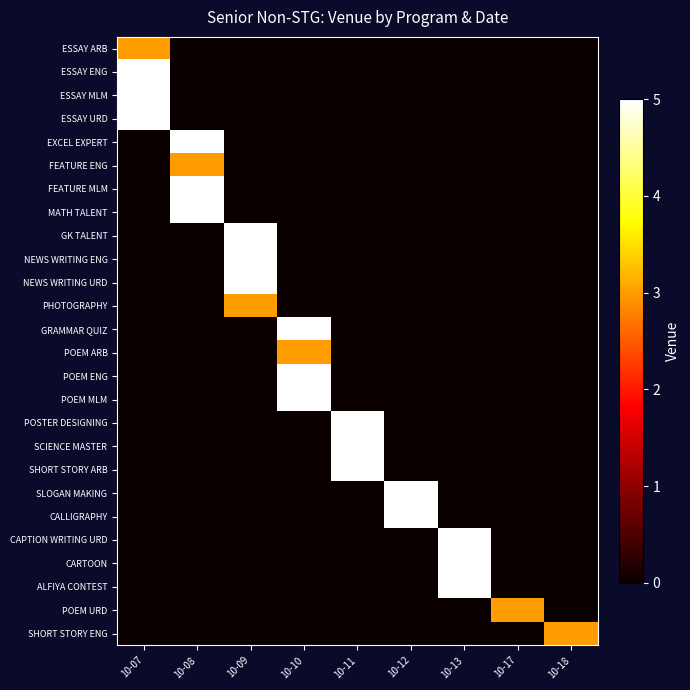

What is the difference between the highest and lowest values at 10-13?

5